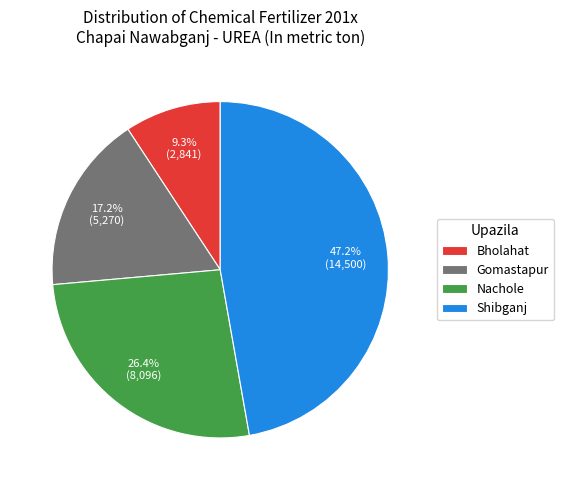

To the nearest percent, what is the difference between the largest and smallest slice percentages?

38%